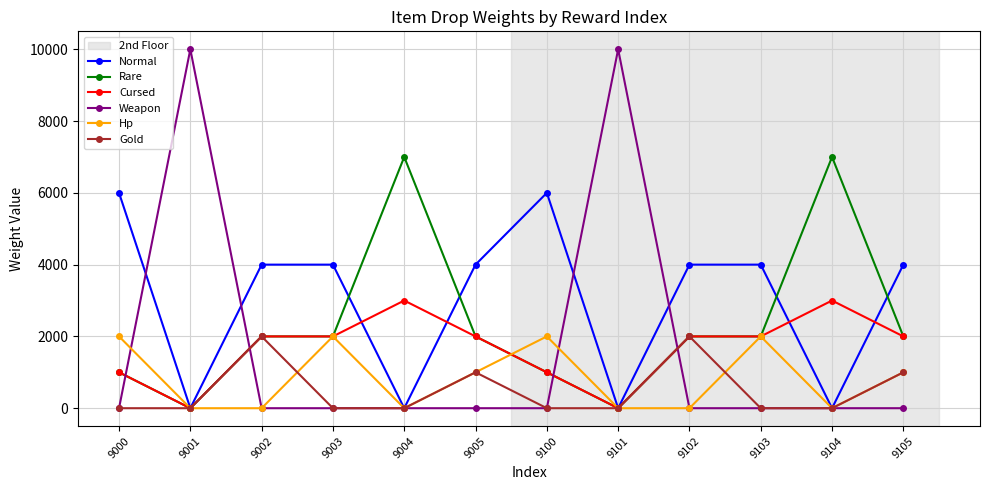

Where do Cursed and Weapon first cross each other?

9000 and 9001